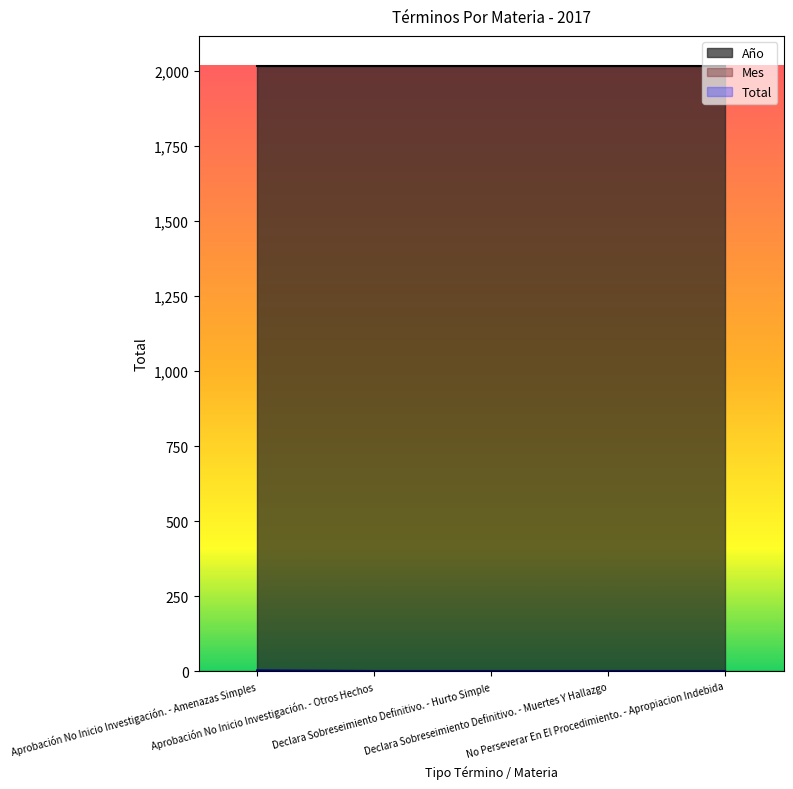

Where is Año nearest to the value 2017?

Aprobación No Inicio Investigación. - Amenazas Simples